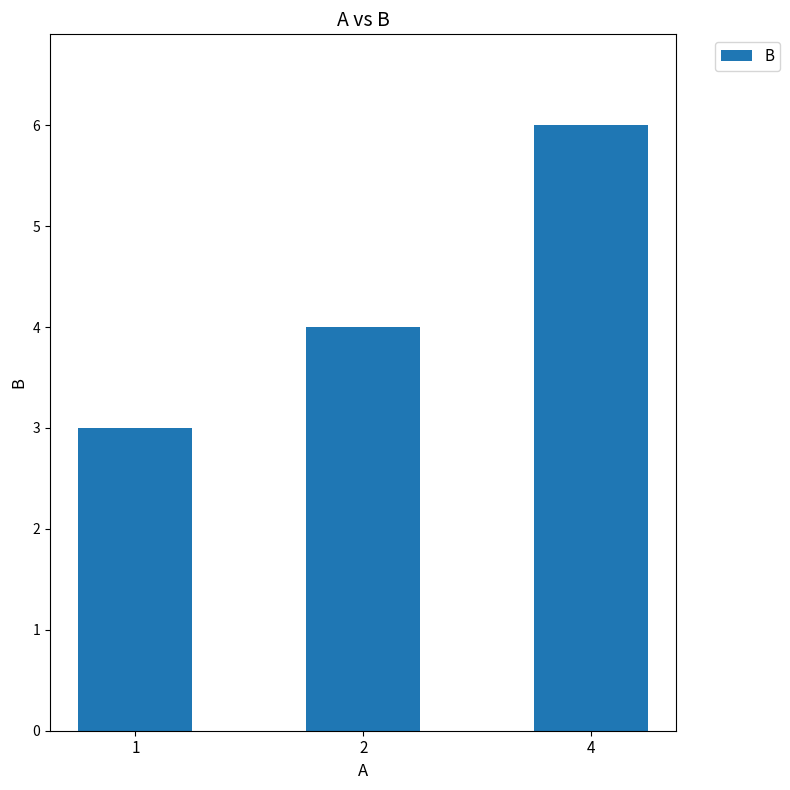

List the labels in order of value, largest first.

4, 2, 1